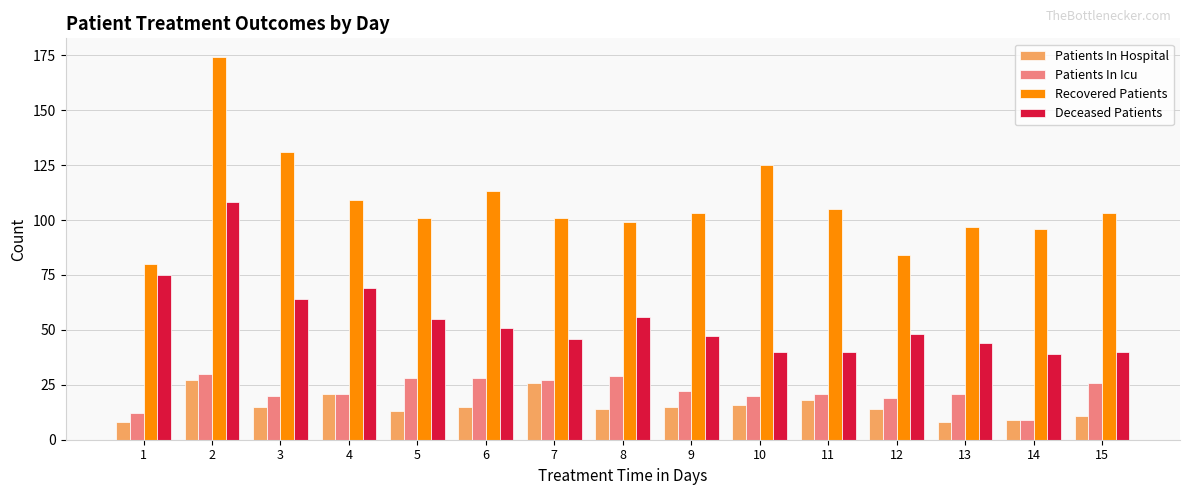

Does the chart contain any negative values?

No